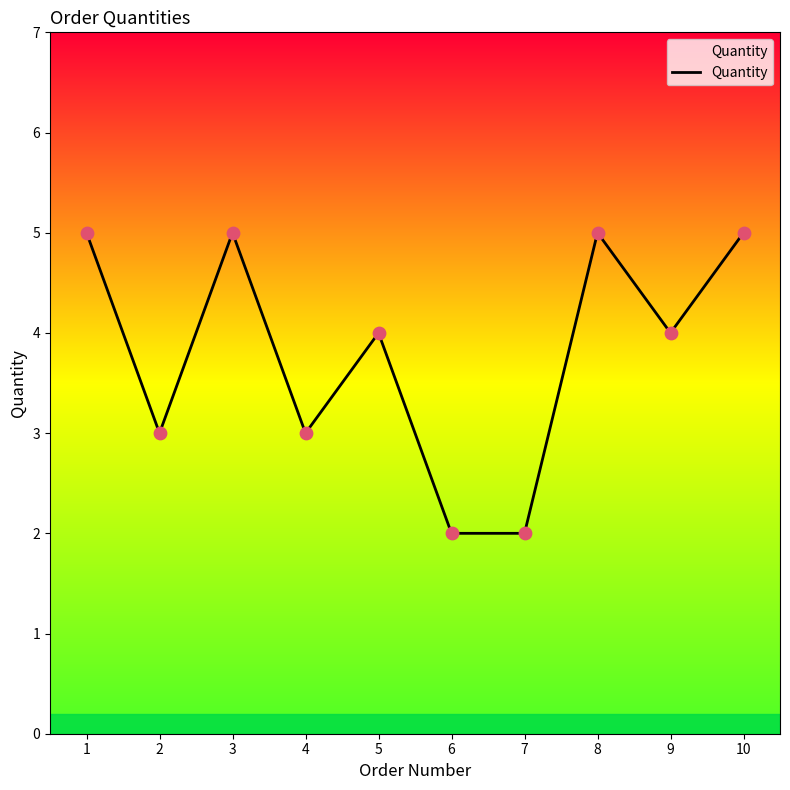

Between 1 and 7, which is larger?

1